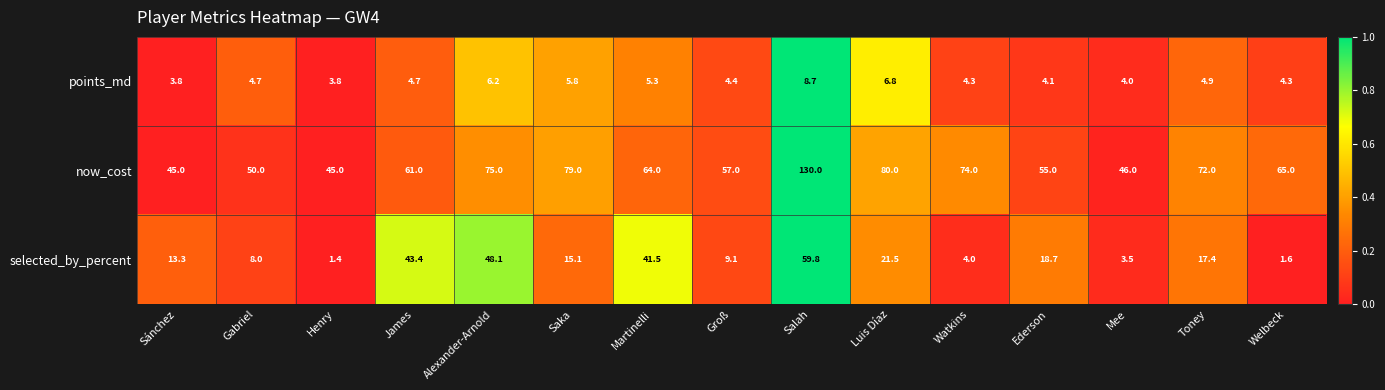

What is the sum of all points_md values?

75.8